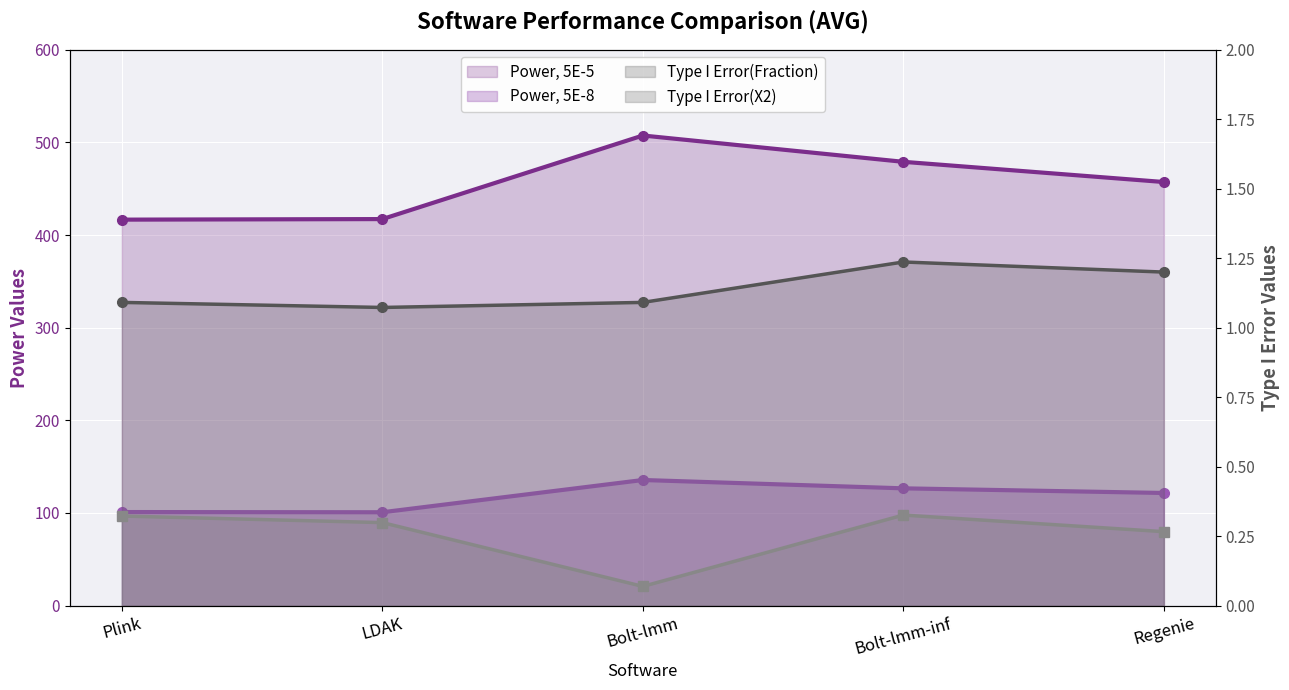

What are all the series names shown in the legend?

Power, 5E-5, Power, 5E-8, Type I Error(Fraction), Type I Error(X2)